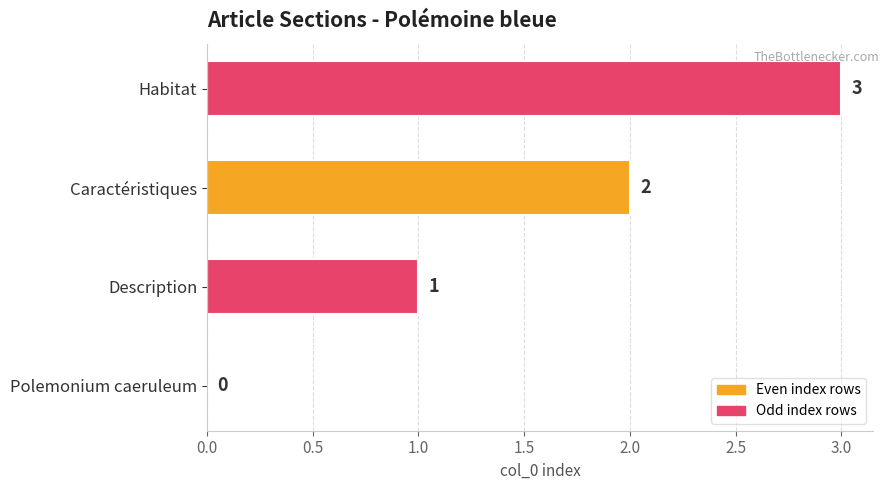

Approximately how many times larger is the value at Habitat compared to Caractéristiques?

1.5